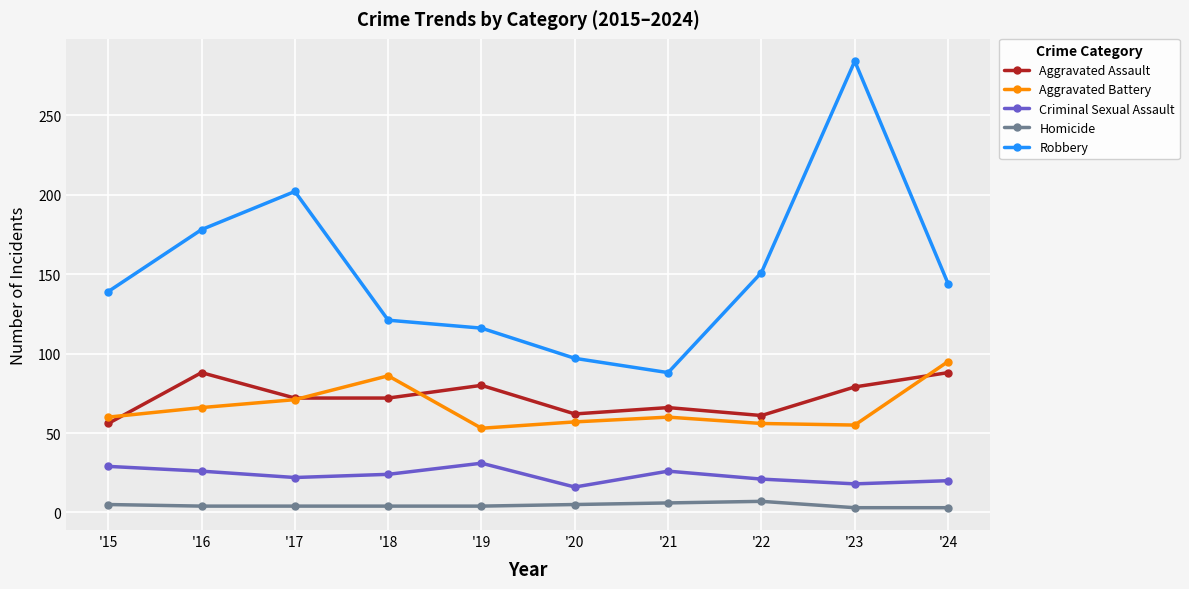

True or false: Aggravated Assault has a value of 128 at '19.

False